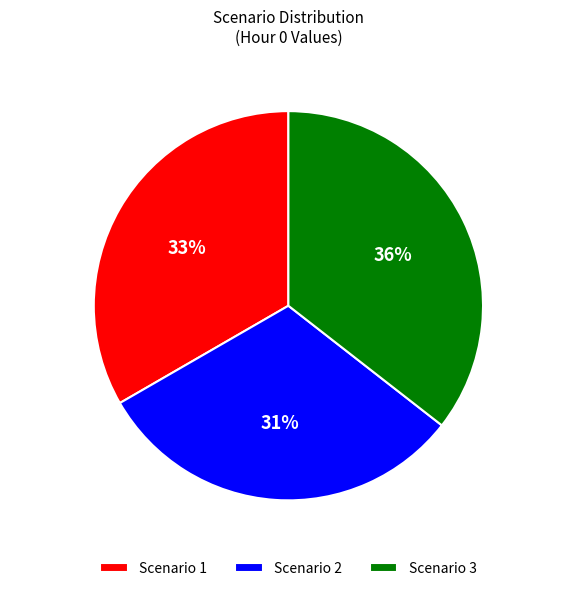

Do Scenario 3 and Scenario 1 together represent more than half of the pie?

Yes